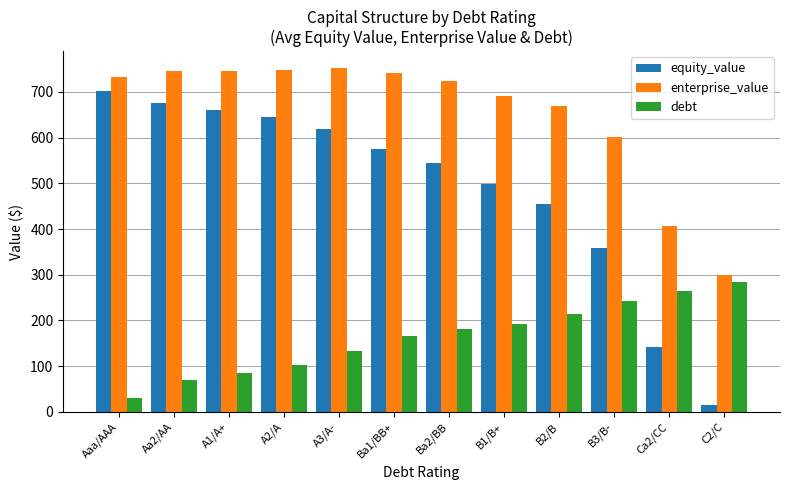

What position from the left is A3/A-?

5